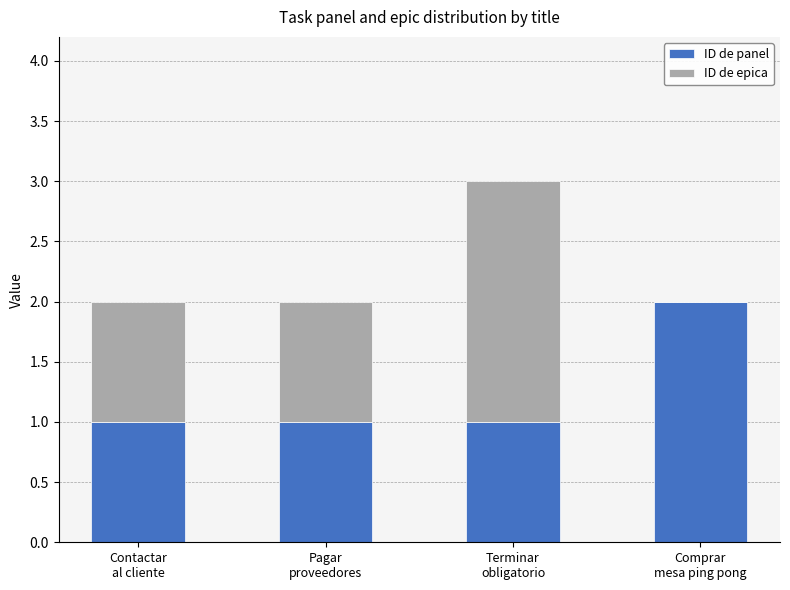

What are all the series names shown in the legend?

ID de panel, ID de epica